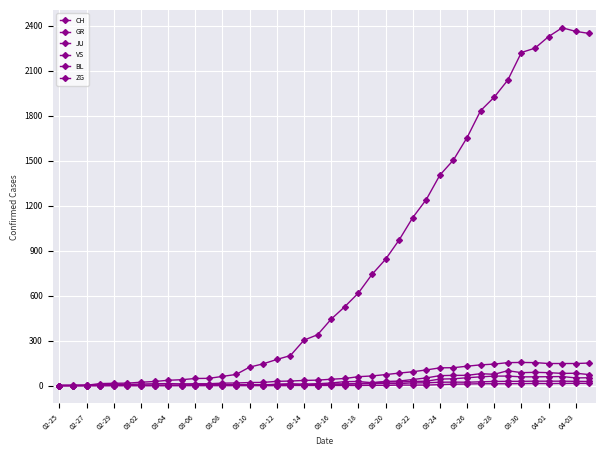

How many distinct data groups are displayed?

6